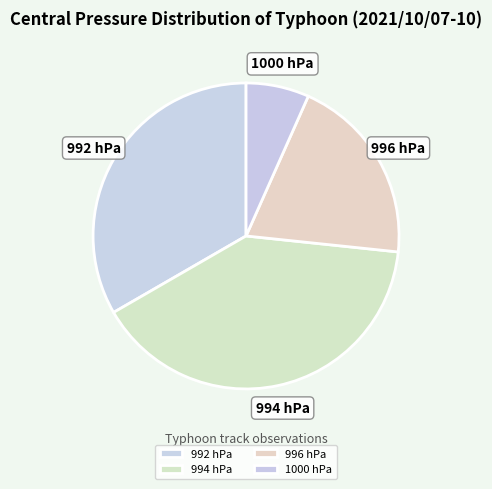

Combined, do 996 hPa and 1000 hPa account for over 50%?

No